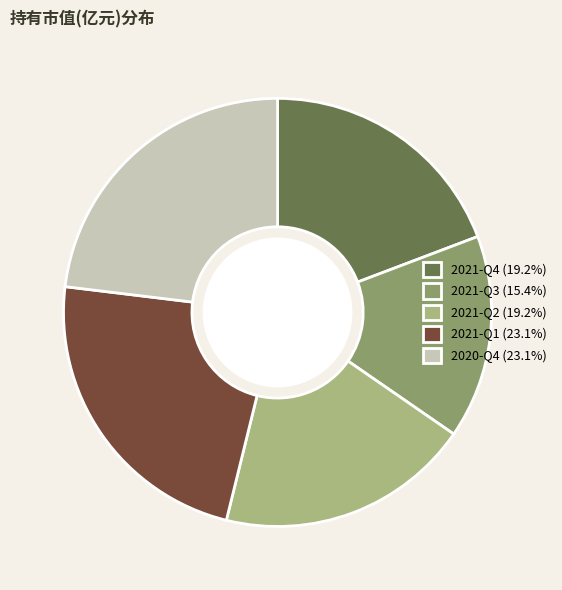

Does 2021-Q2 (19.2%) account for over 50% of the chart?

No